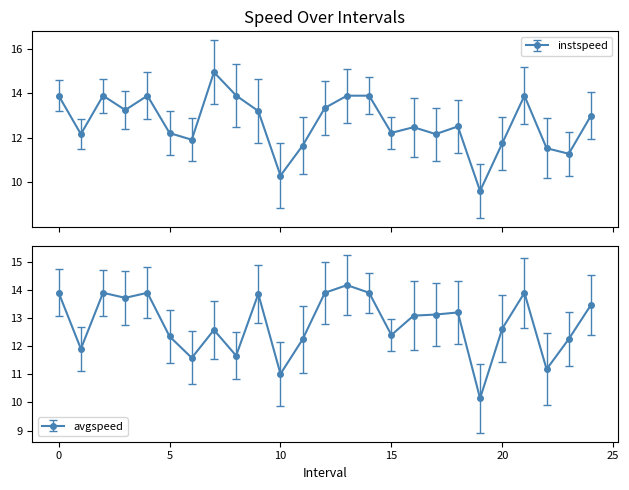

Rank the series by their average value, from lowest to highest.

instspeed, avgspeed